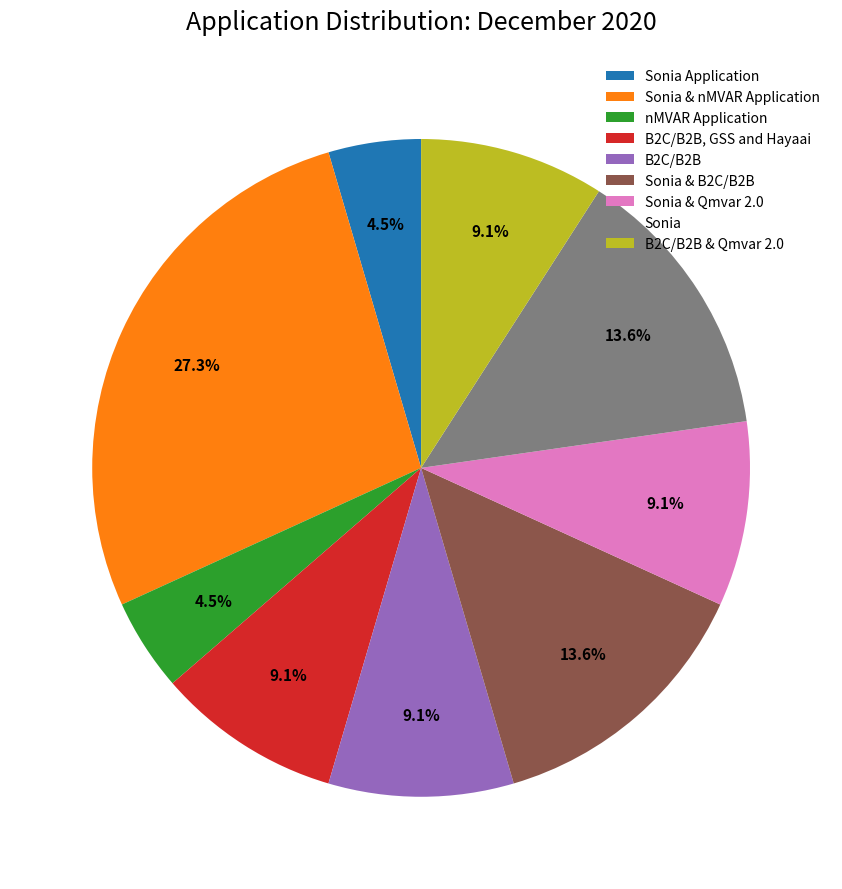

To the nearest percent, what portion does B2C/B2B represent?

9%